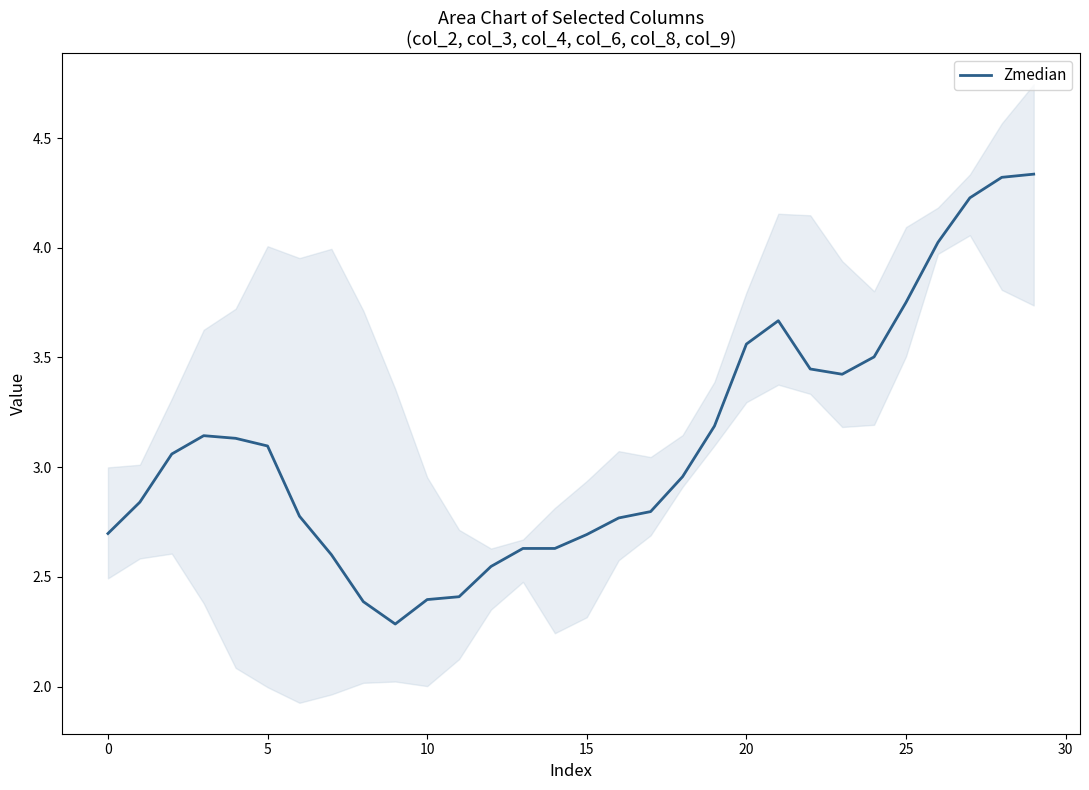

Is it true that Zmedian equals 2.4 at 10?

True